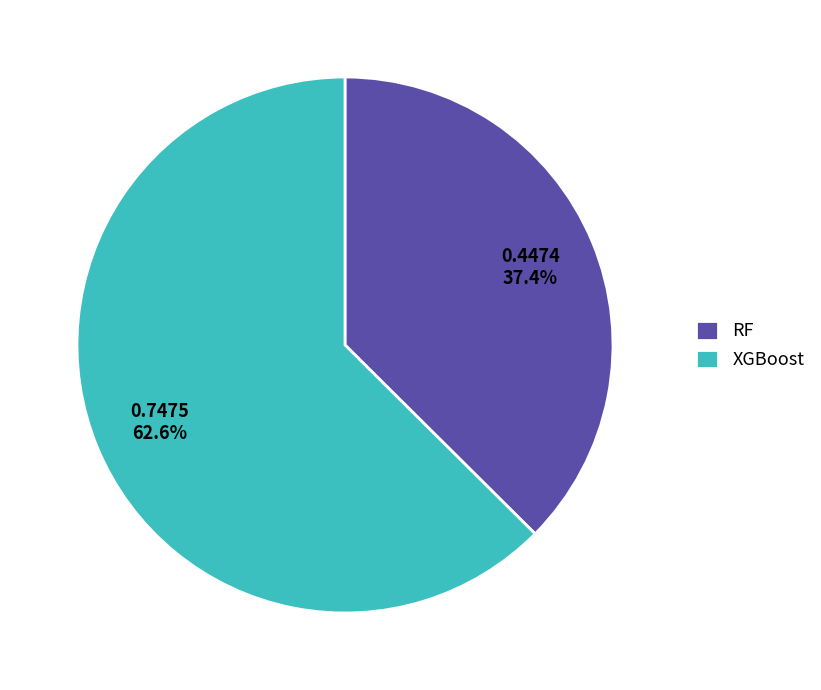

Does any single category account for the majority?

Yes